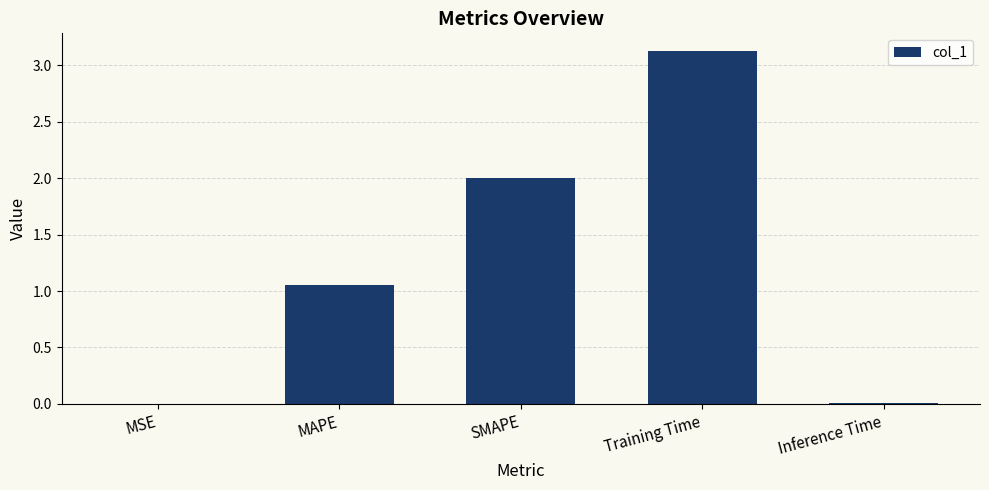

At which label does the data first exceed 1?

MAPE